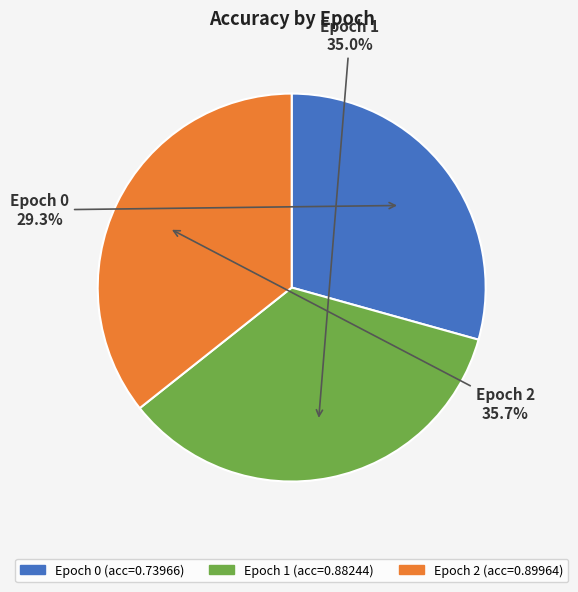

Is there a majority slice in this chart?

No